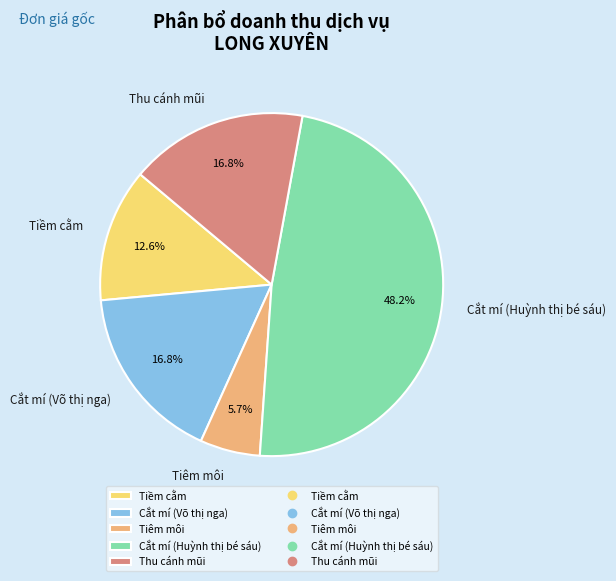

Which slice is the largest?

Cắt mí (Huỳnh thị bé sáu)